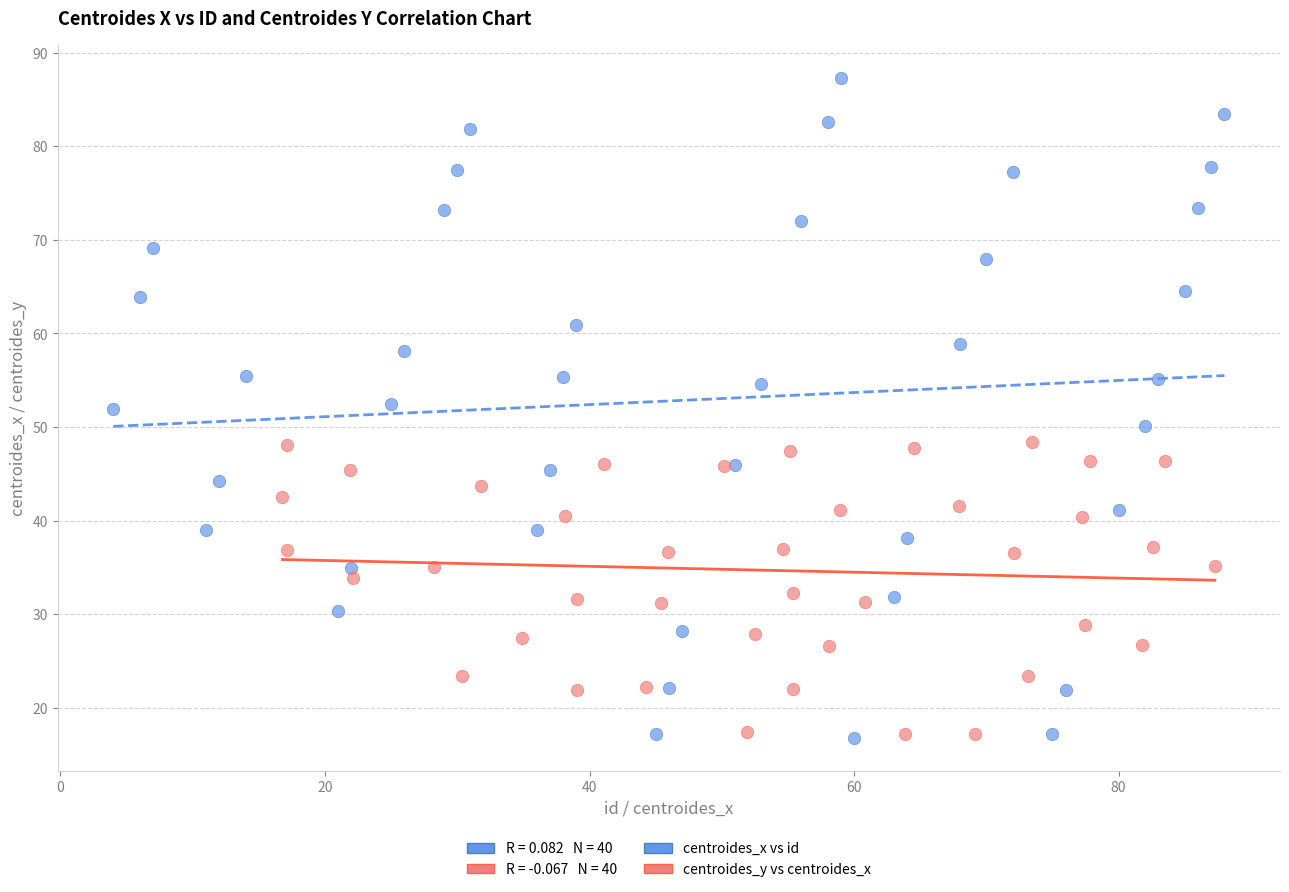

Which series reaches the maximum Y coordinate?

centroides_x vs id